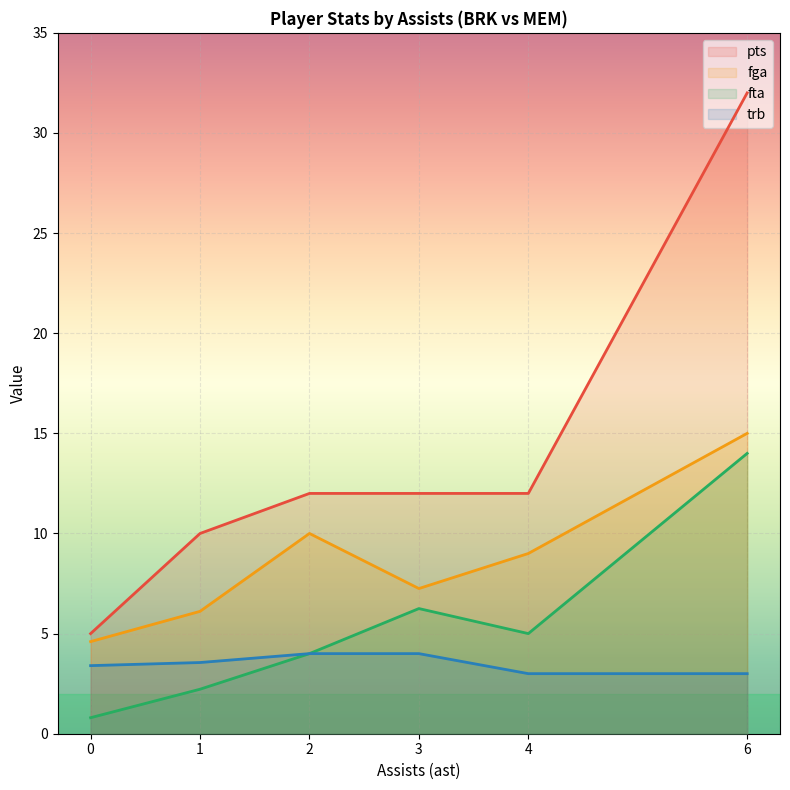

Rank the series by their maximum value, from highest to lowest.

pts, fga, fta, trb